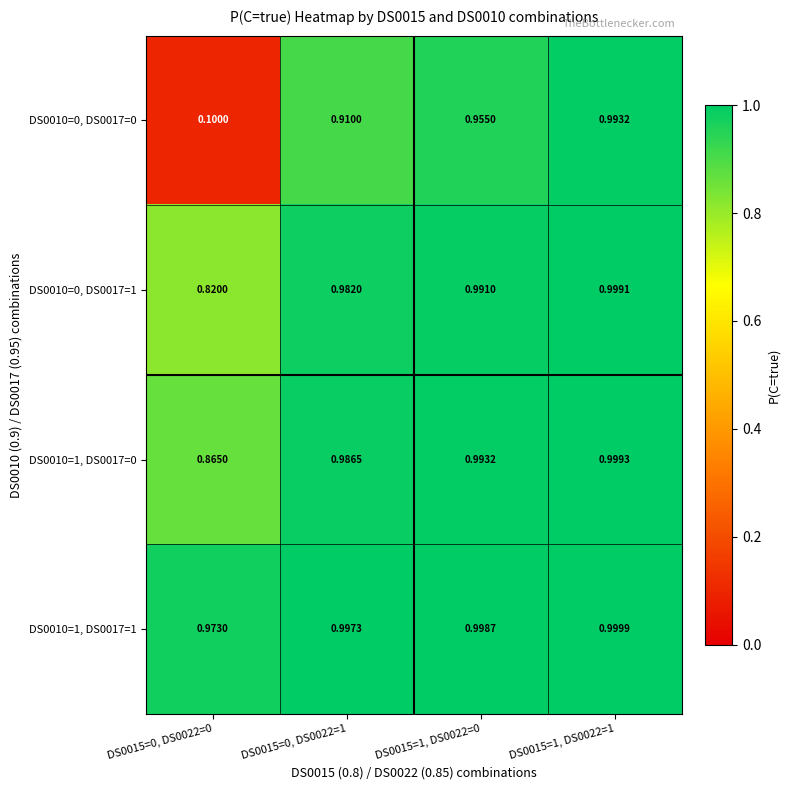

Which series has the largest range (max minus min)?

DS0010=0, DS0017=0